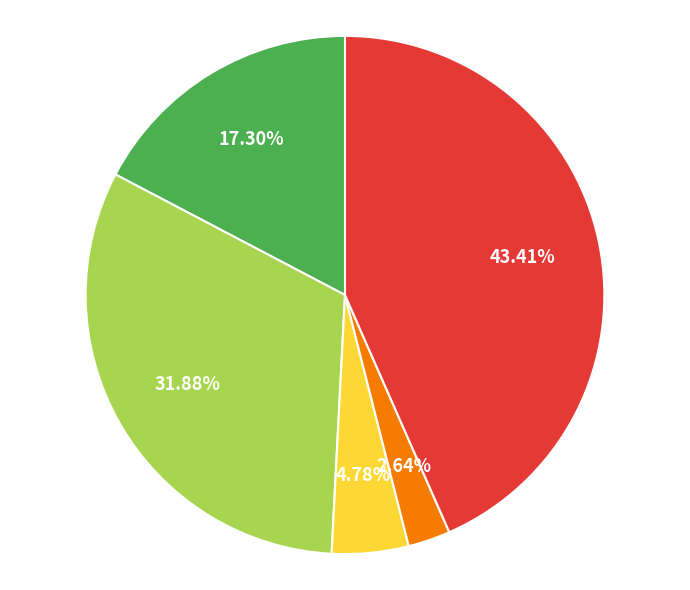

Is there a majority slice in this chart?

No